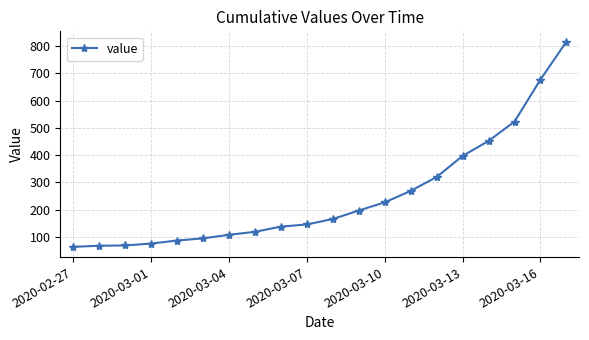

What is the minimum value shown in the chart?

64